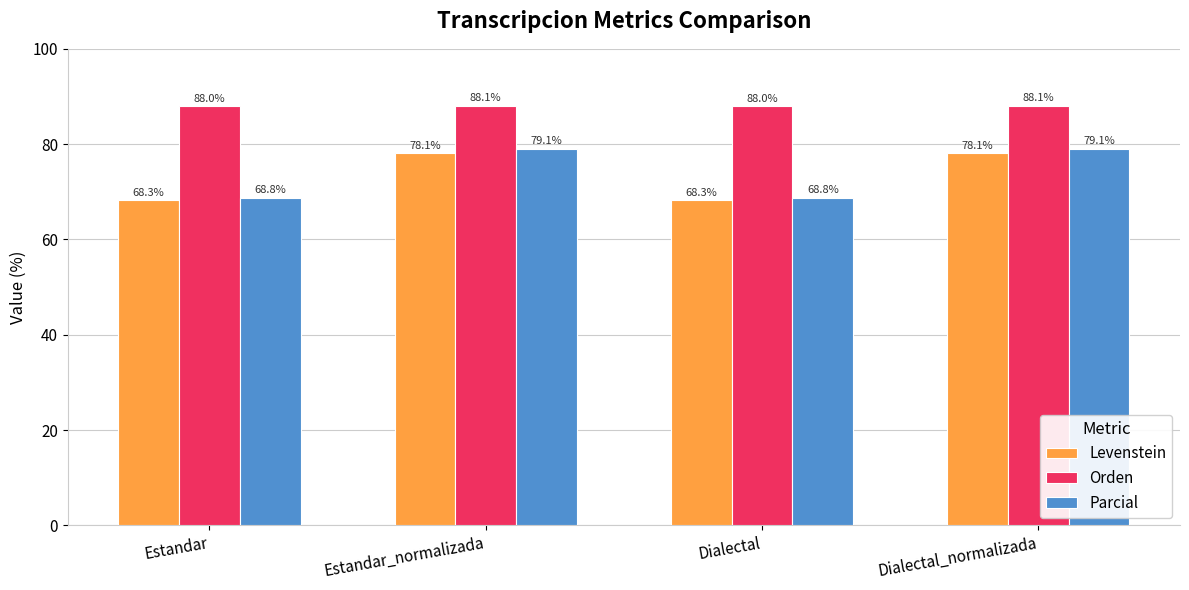

Reading right to left, transcribe all the data shown in this chart.

Levenstein: 78.1	68.3	78.1	68.3
Orden: 88.1	88.0	88.1	88.0
Parcial: 79.1	68.8	79.1	68.8